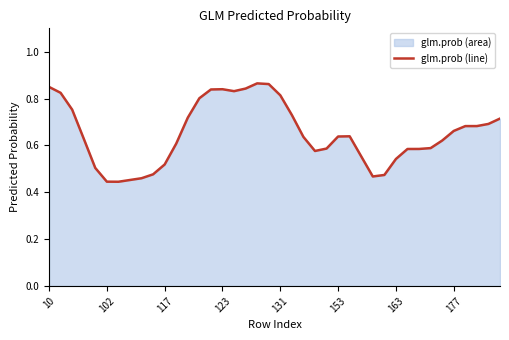

True or false: the data shows 0.3 at 163.

False